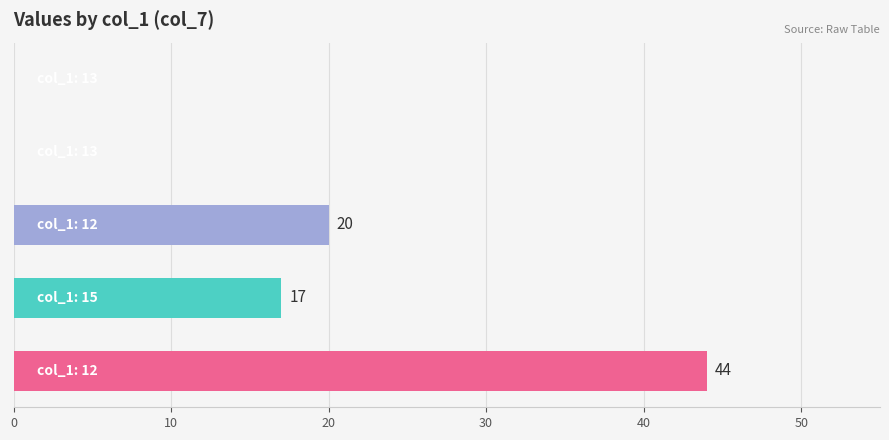

What is the maximum value shown in the chart?

44